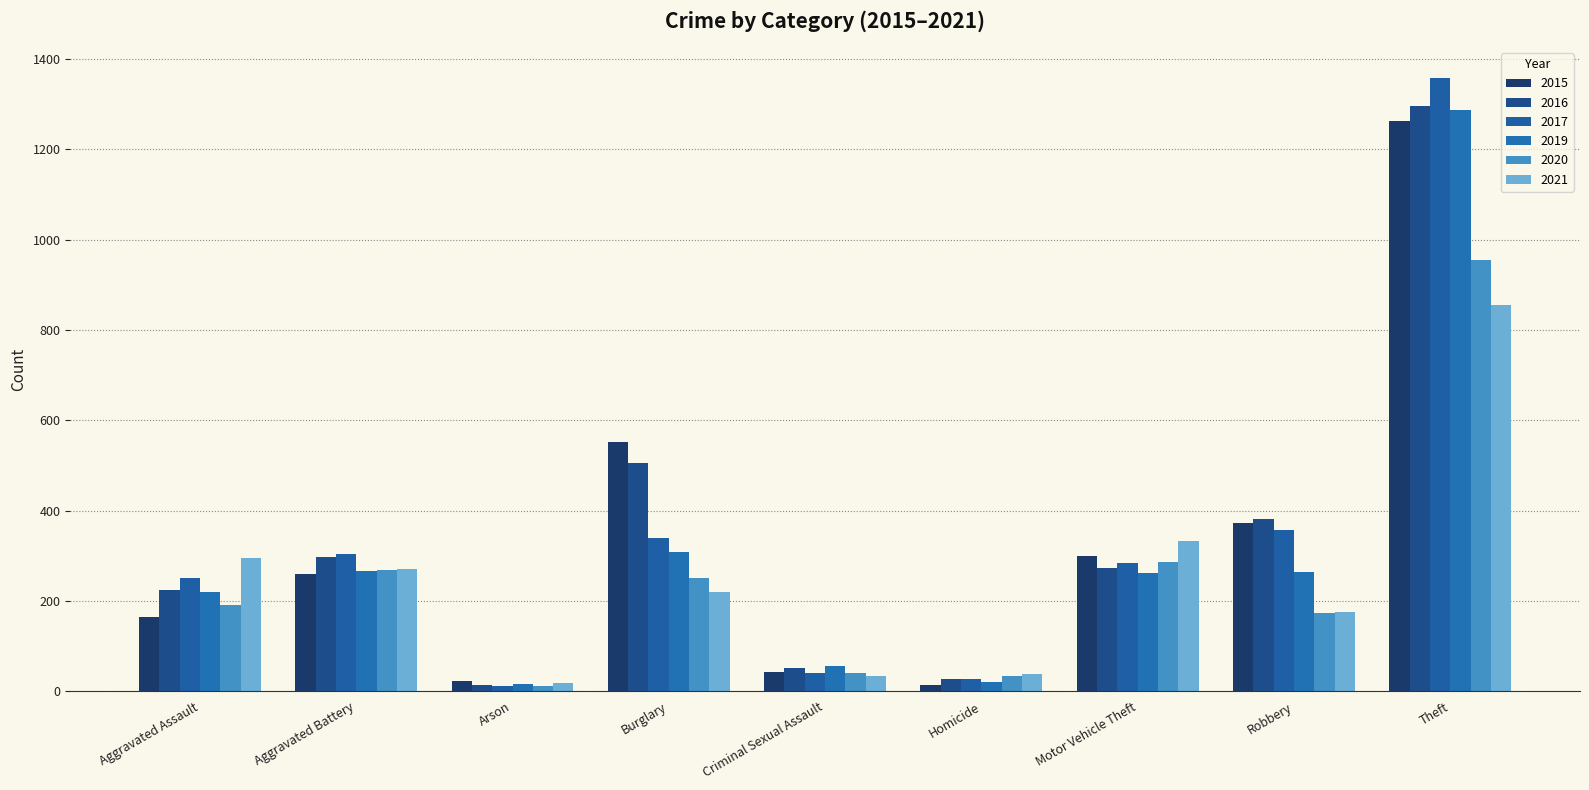

How many data points in 2017 are less than 285?

4